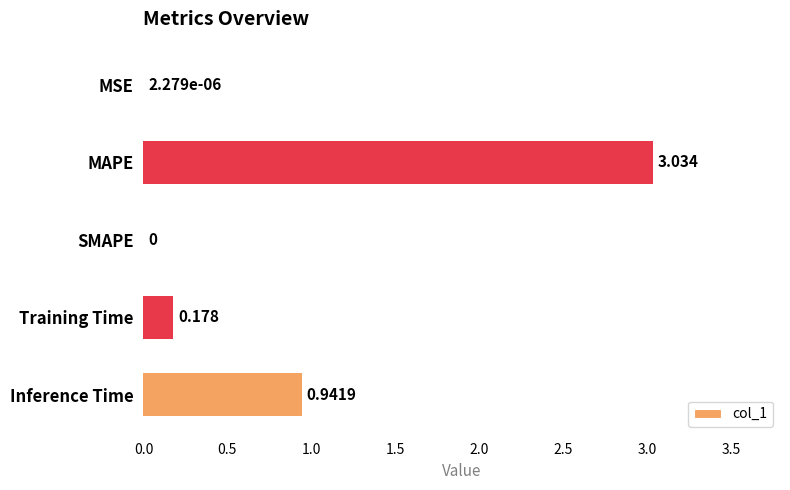

At which label is the value closest to 1?

Inference Time